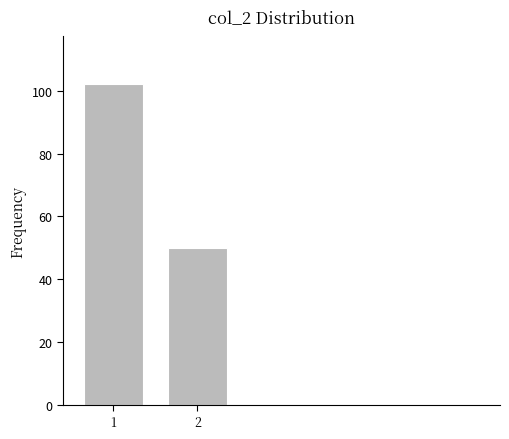

Reading right to left, transcribe all the data shown in this chart.

50	102